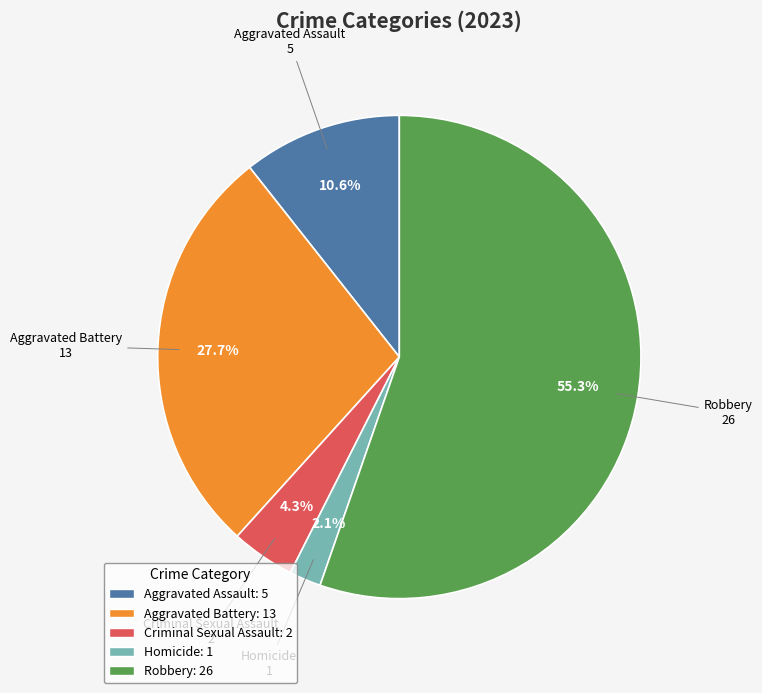

Is there a majority slice in this chart?

Yes